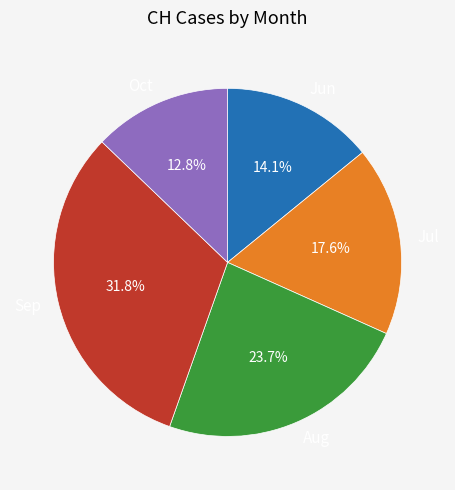

Is Sep the majority of the pie?

No